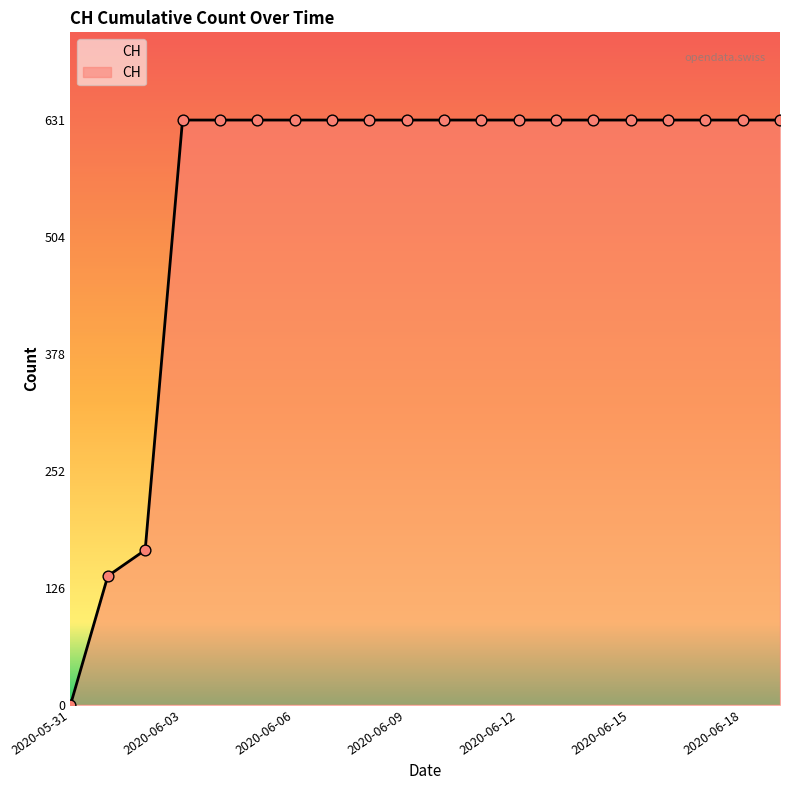

What is the difference between the maximum and minimum values?

631